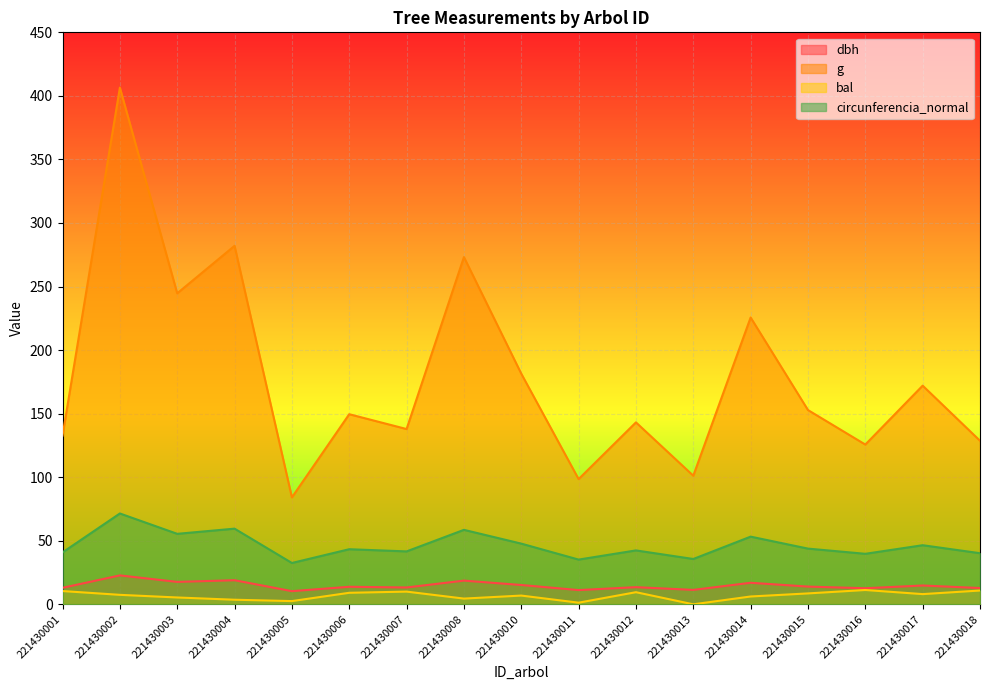

How many categories are shown in the chart?

17